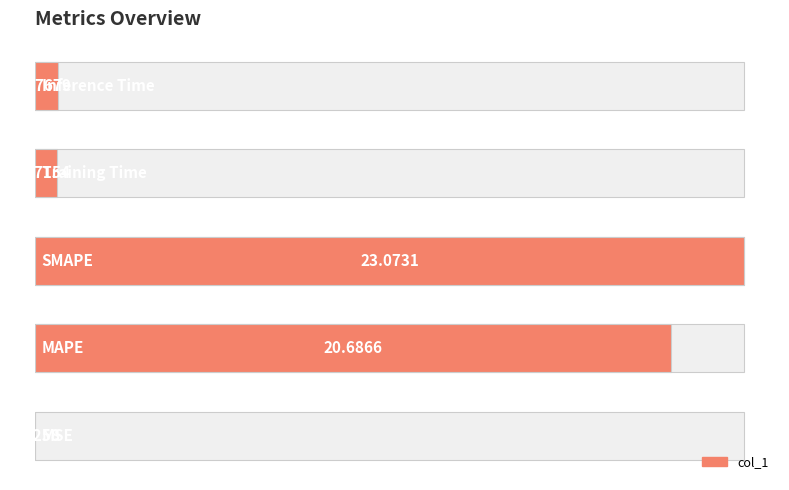

Reading left to right, list all the values displayed in this chart.

0.0	20.7	23.1	0.7	0.8